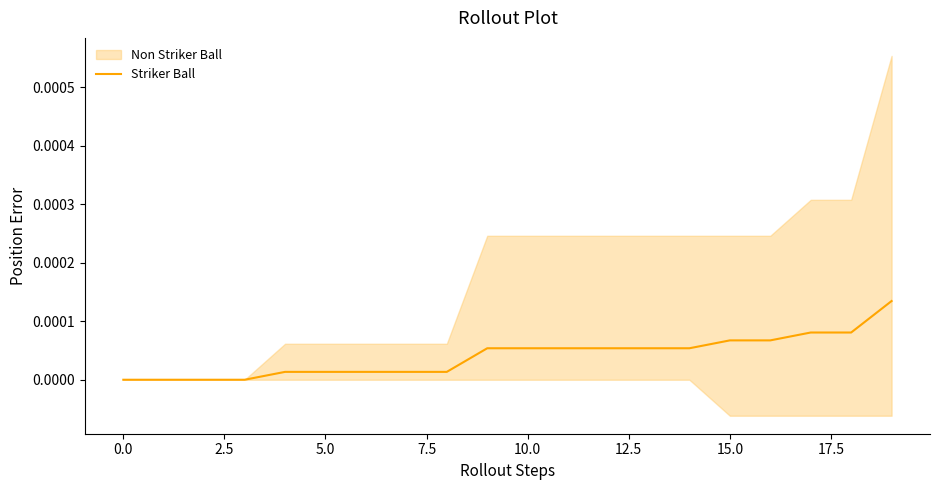

How many lines are shown in the chart?

1